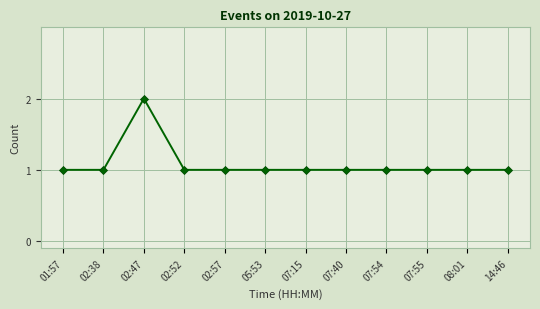

What is the sum of the values at 07:54 and 02:38?

2